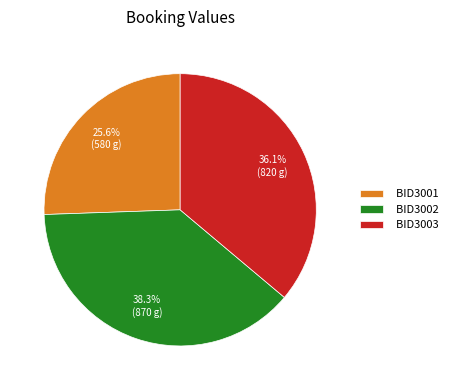

Approximately how many times larger is the value at BID3001 compared to BID3002?

0.7